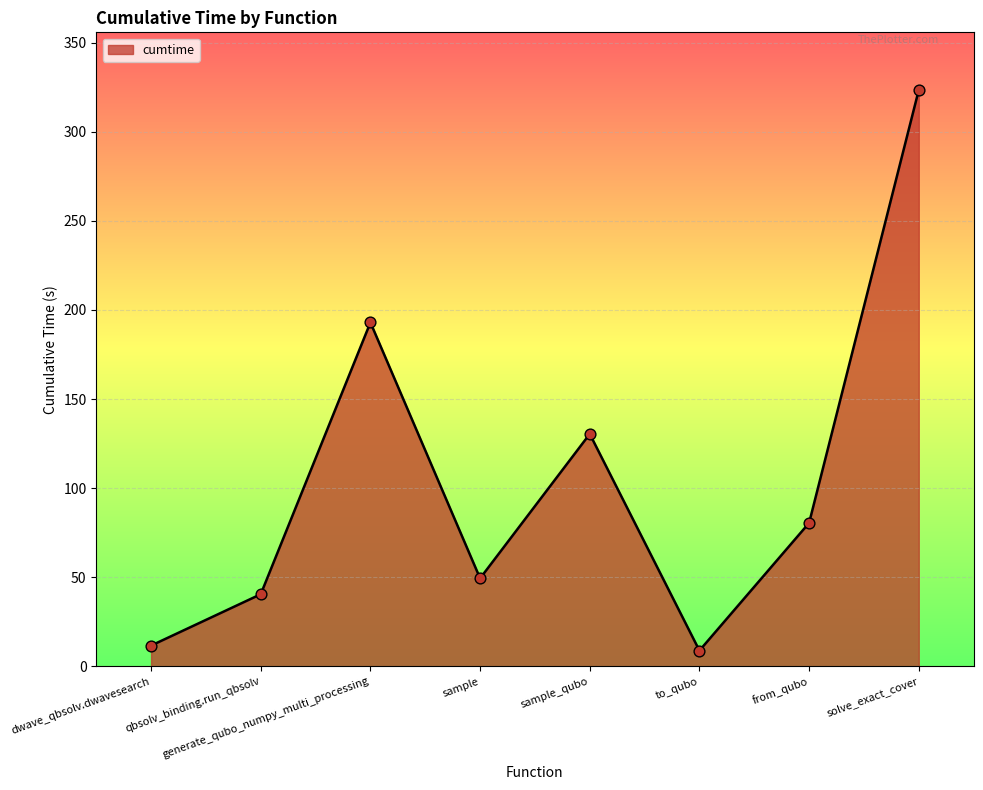

Between sample_qubo and to_qubo, which is larger?

sample_qubo